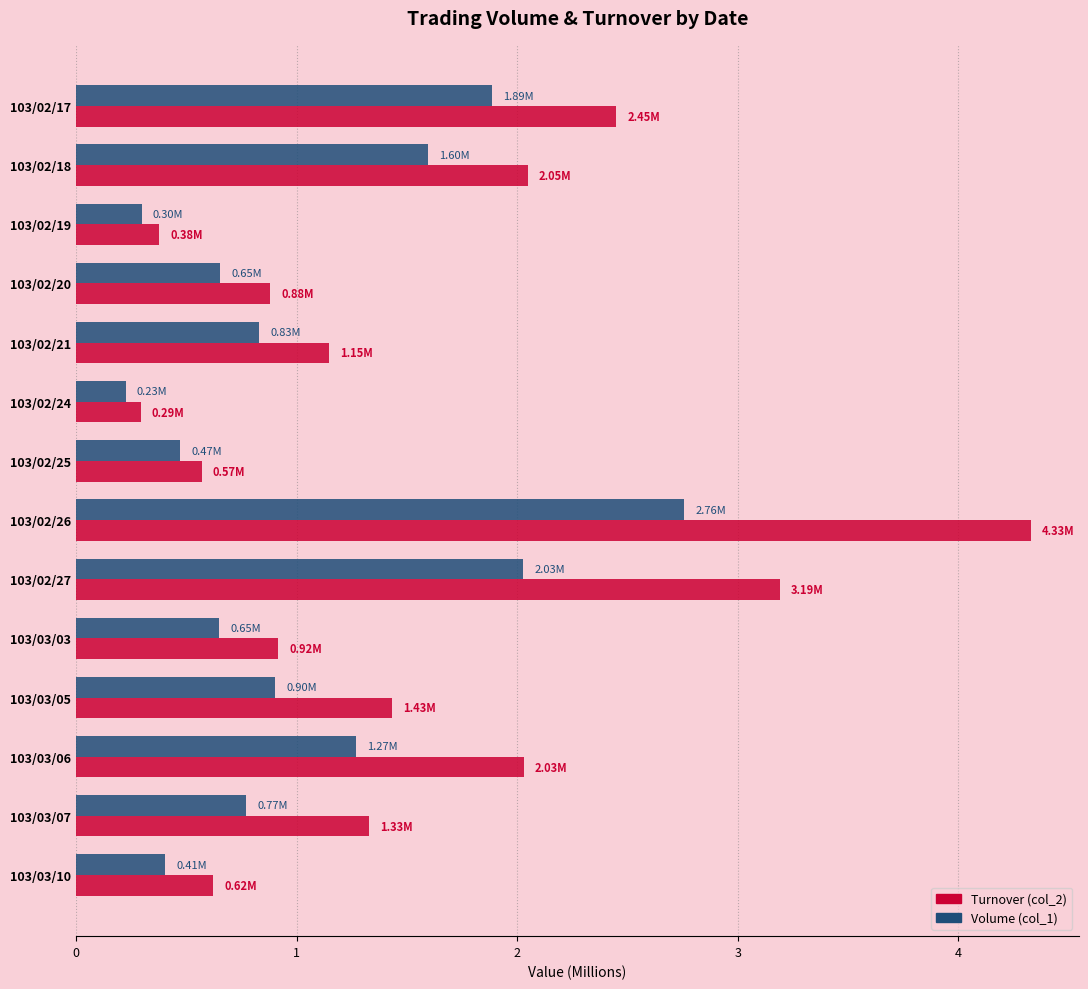

What are all the series names shown in the legend?

Turnover (col_2), Volume (col_1)